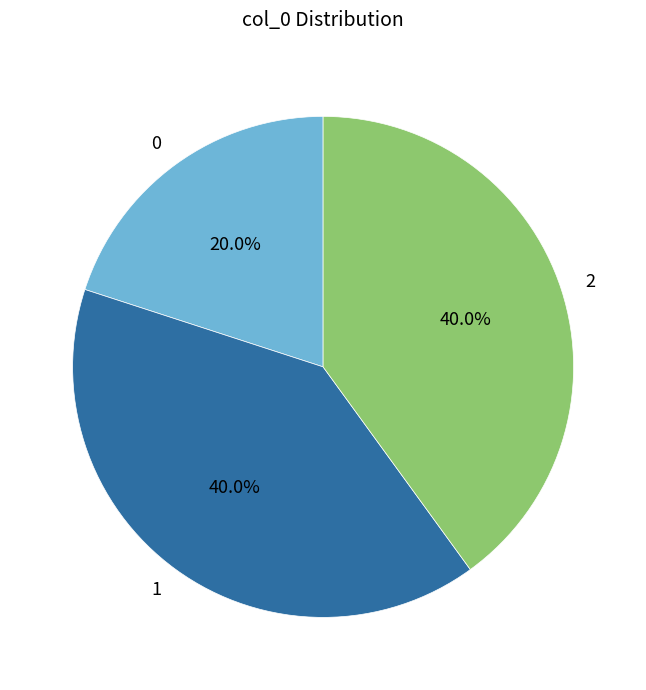

Is 2 the majority of the pie?

No